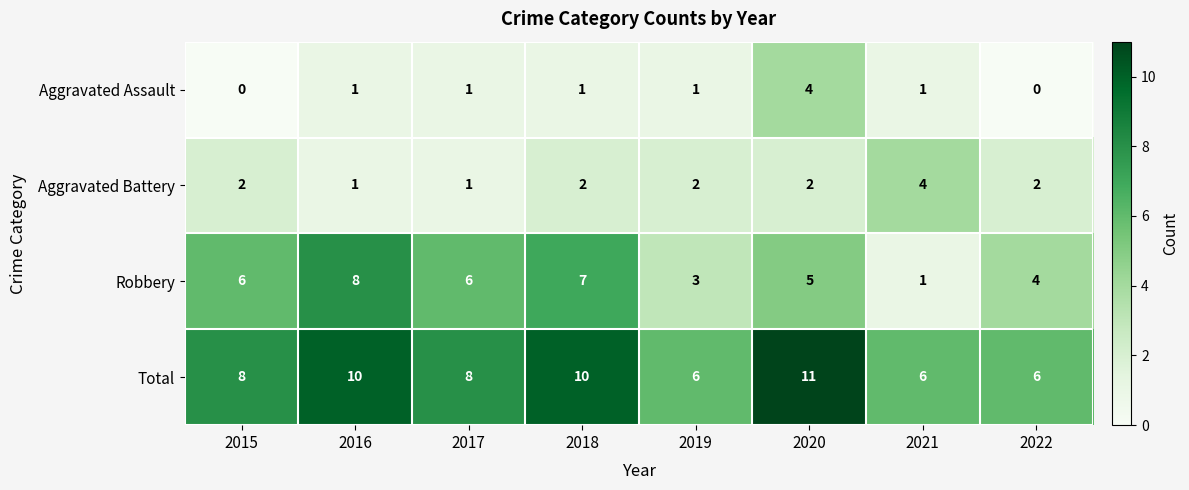

What is the sum of the Aggravated Assault values at 2020 and 2021?

5